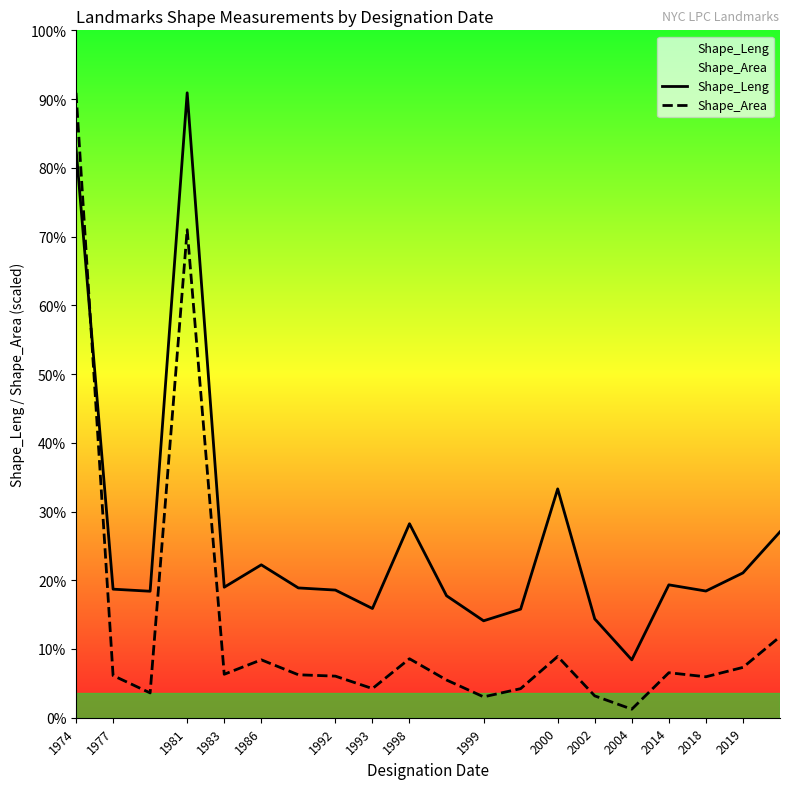

Rank the series at 1998 from lowest to highest value.

Shape_Area, Shape_Leng